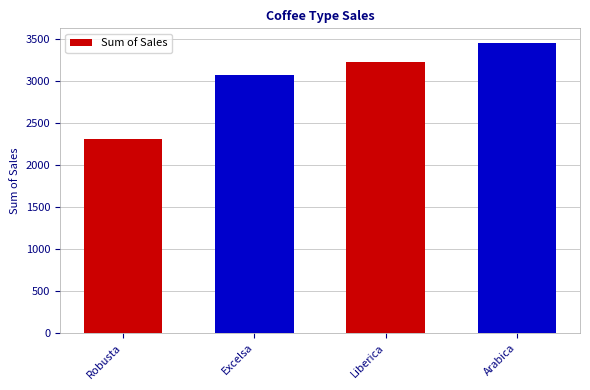

Reading left to right, what are all the values shown in this chart?

Robusta=2307.4	Excelsa=3072.8	Liberica=3229.7	Arabica=3453.3